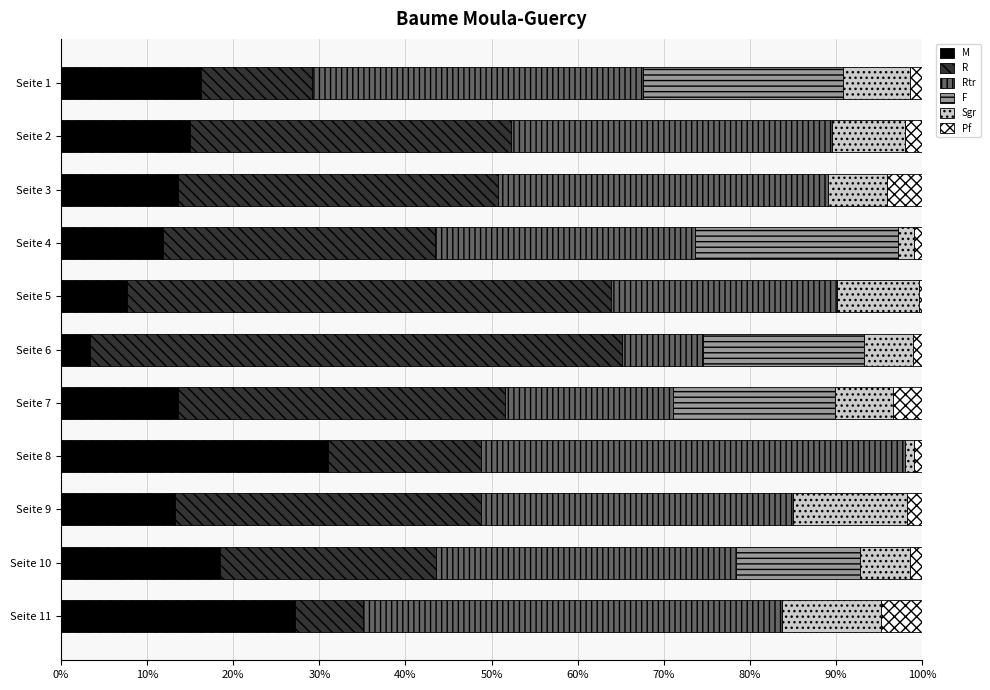

What is the total value across all series at Seite 7?

100.0